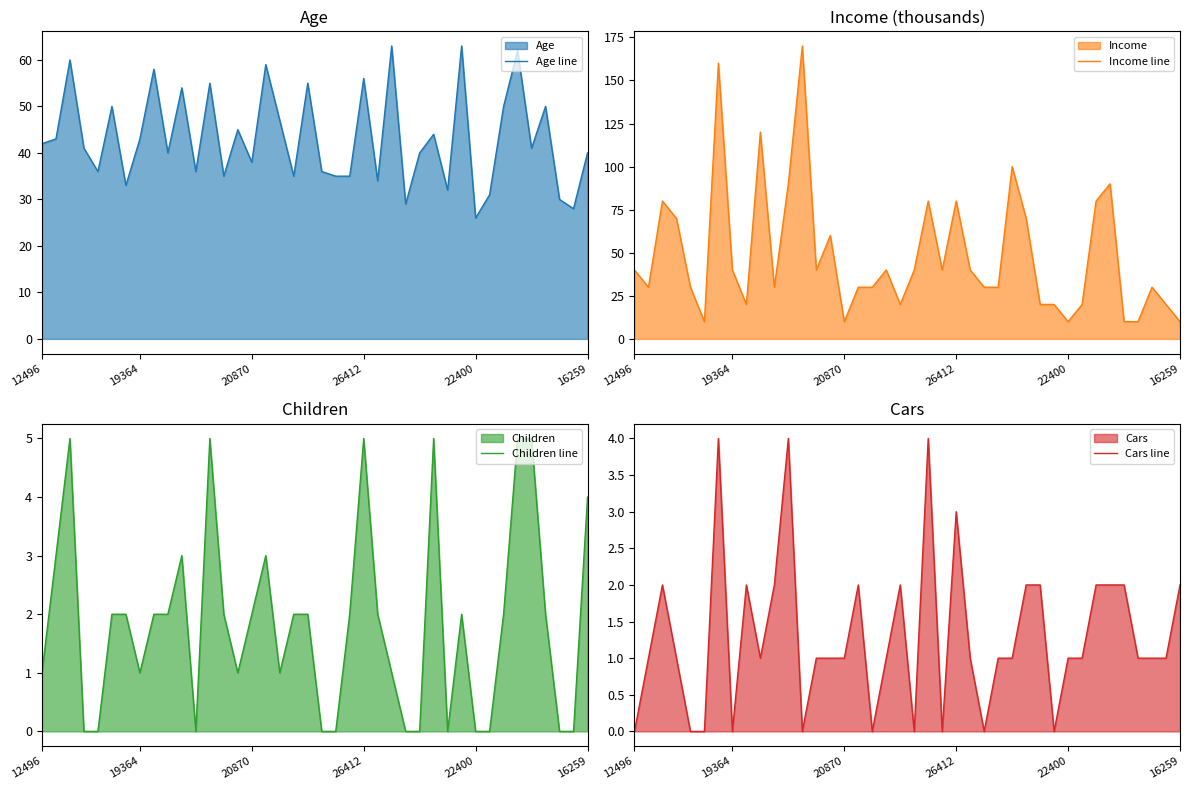

At 16, list the series in order from smallest to largest.

Cars line, Children line, Income line, Age line